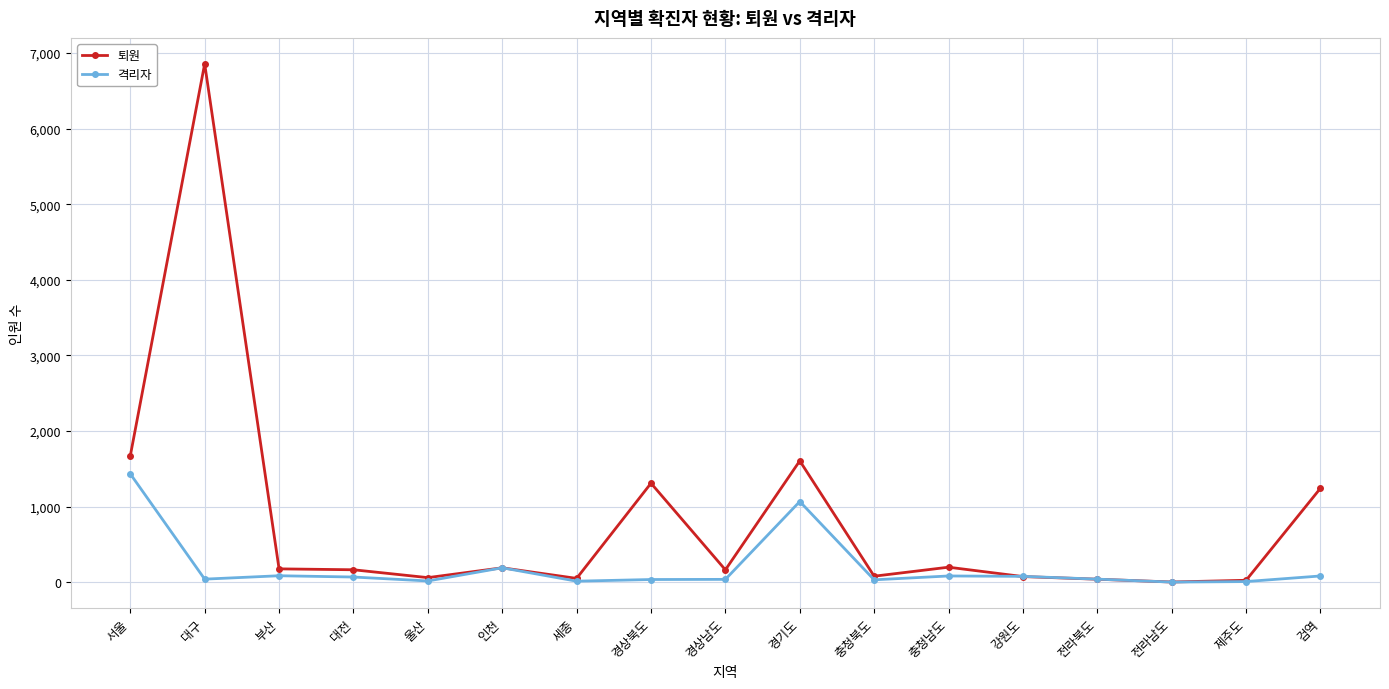

What is the label of the 2nd point from the right?

제주도